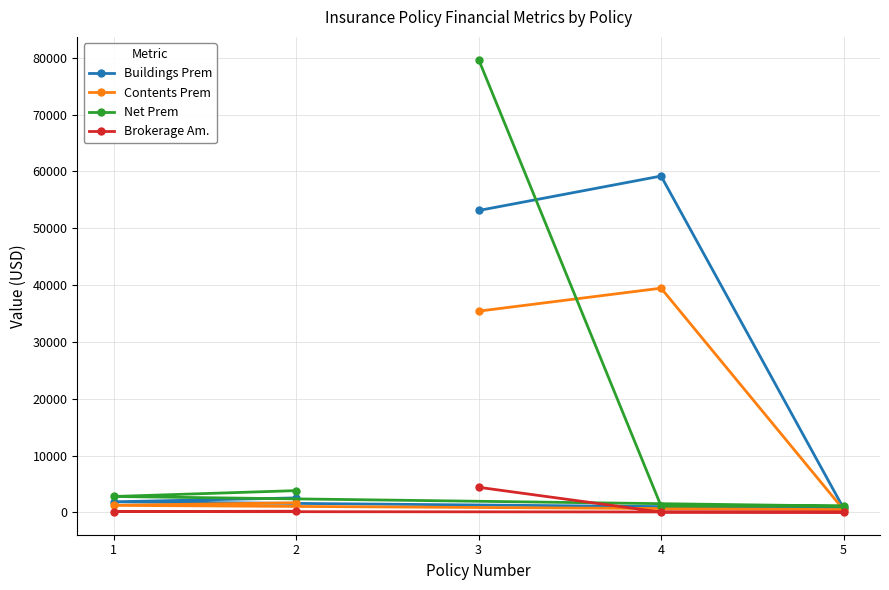

True or false: Buildings Prem has a value of 1872.6 at 1.

True